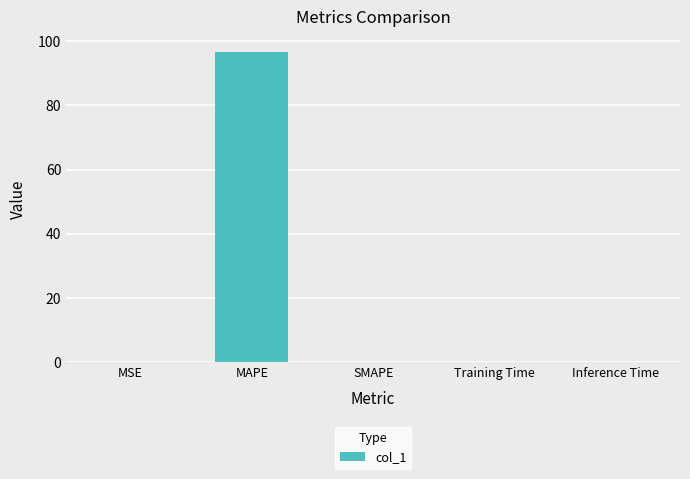

Is it true that the value at Inference Time is 0.0?

True